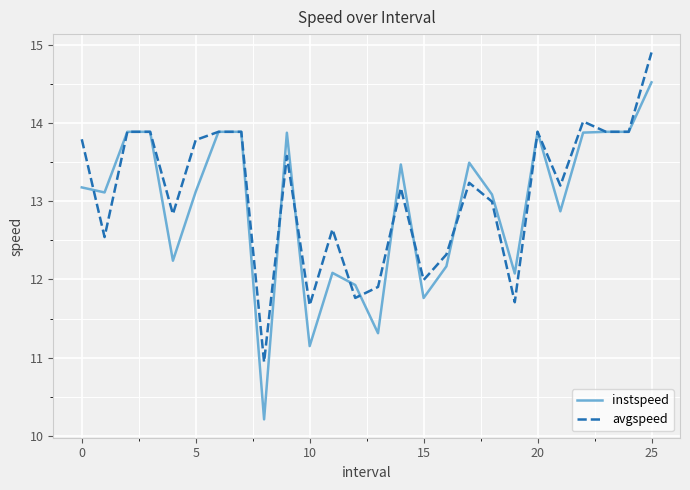

Rank the series by their maximum value, from highest to lowest.

avgspeed, instspeed